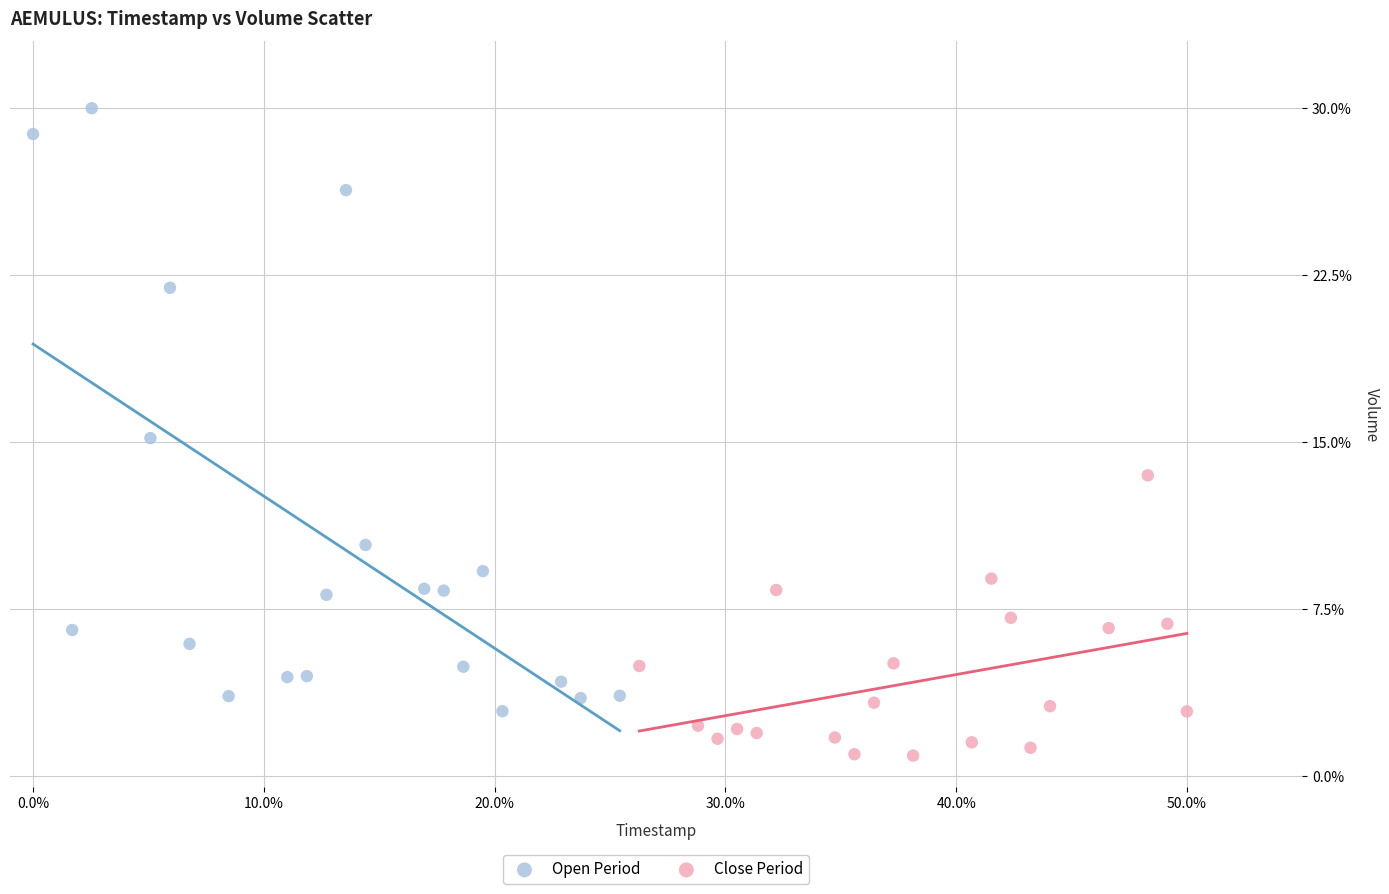

What are all the series names shown in the legend?

Open Period, Close Period